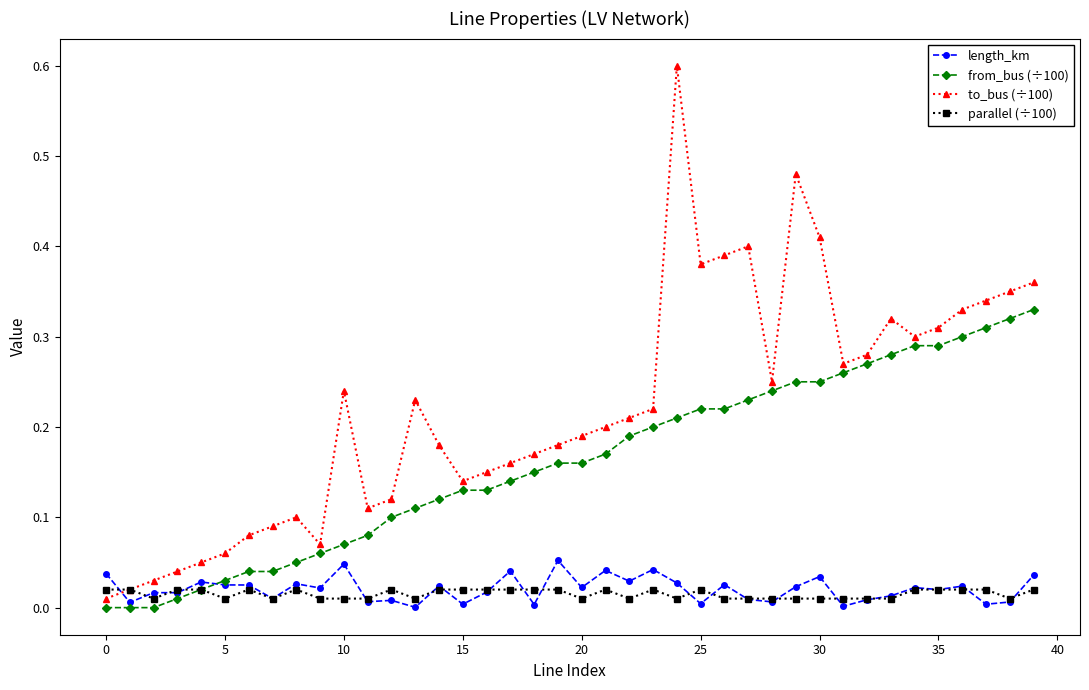

Which series has the largest total across all categories?

to_bus (÷100)